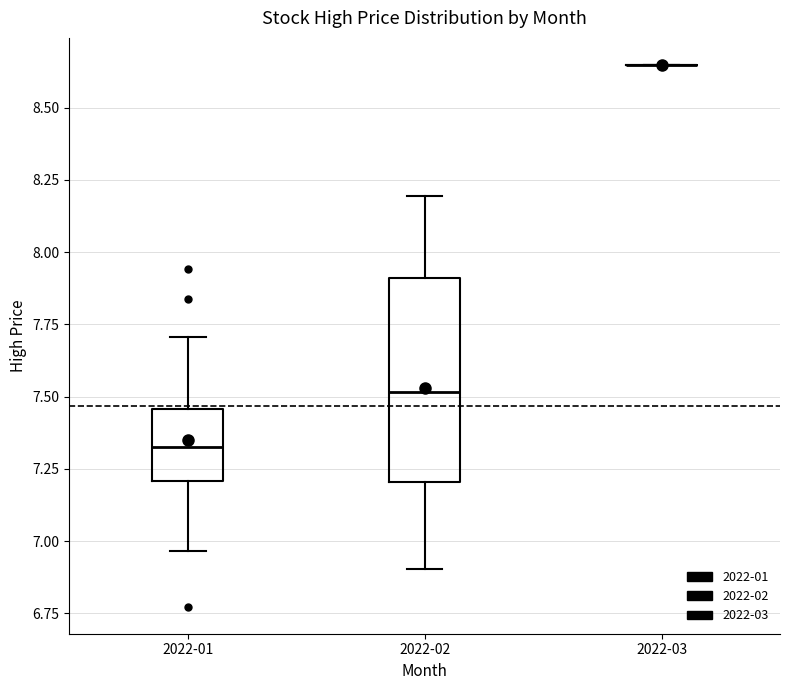

Which box is the tallest, from its lower edge to its upper edge?

2022-02